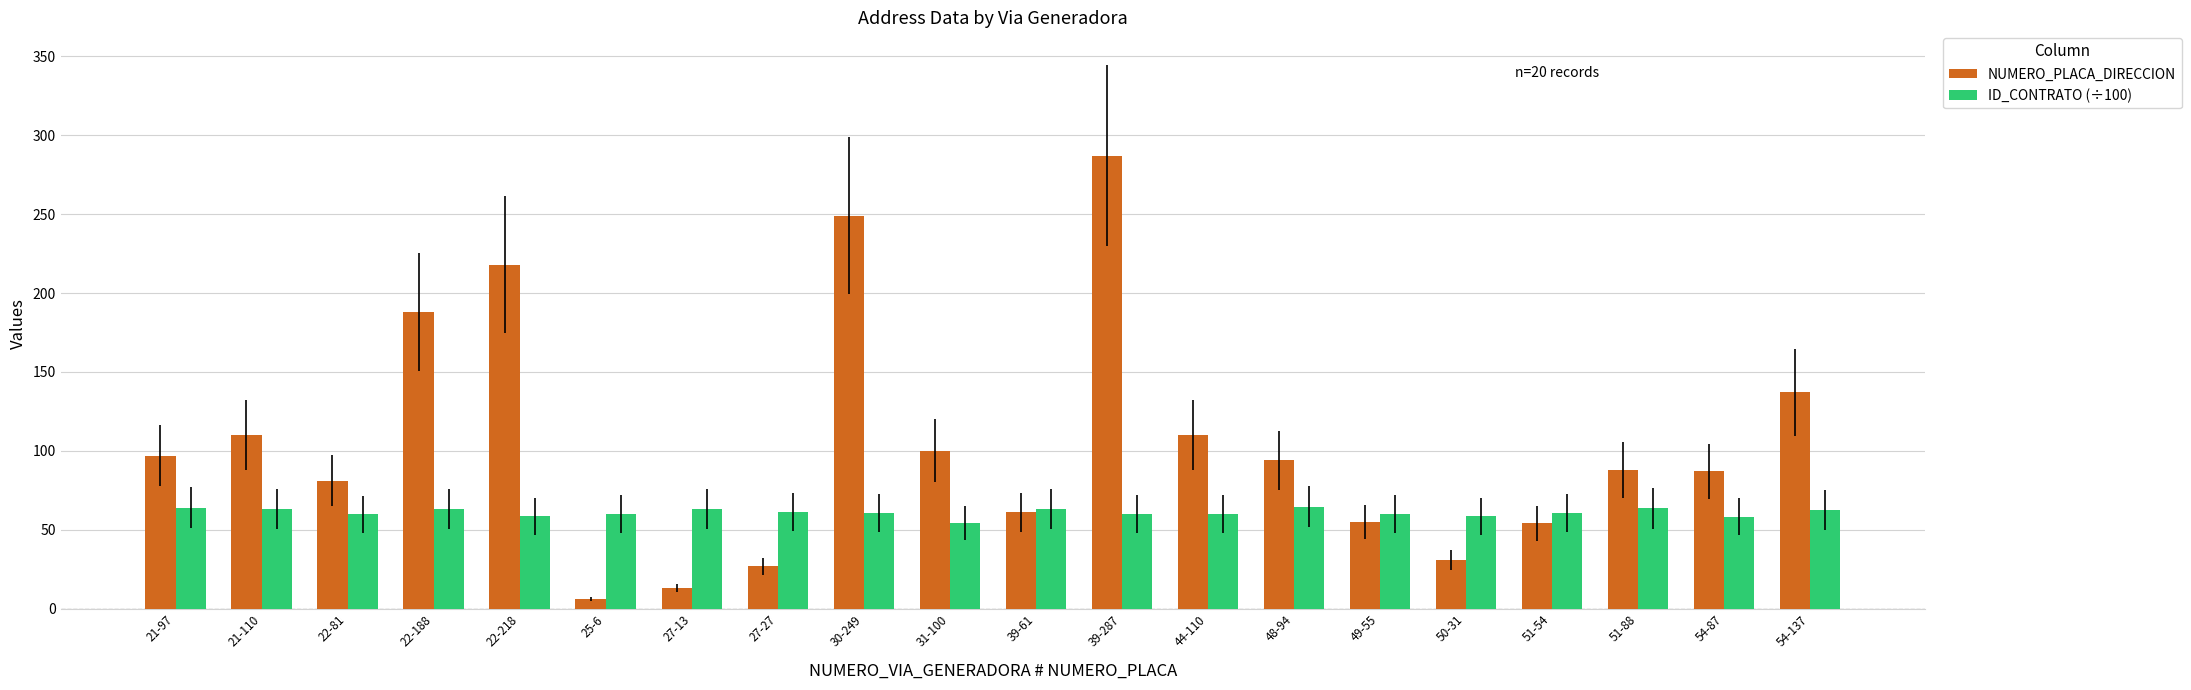

What is the maximum value for ID_CONTRATO (÷100)?

64.6